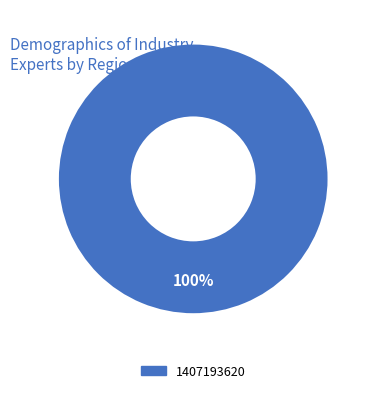

True or false: 1407193620 accounts for 94% of the total.

False